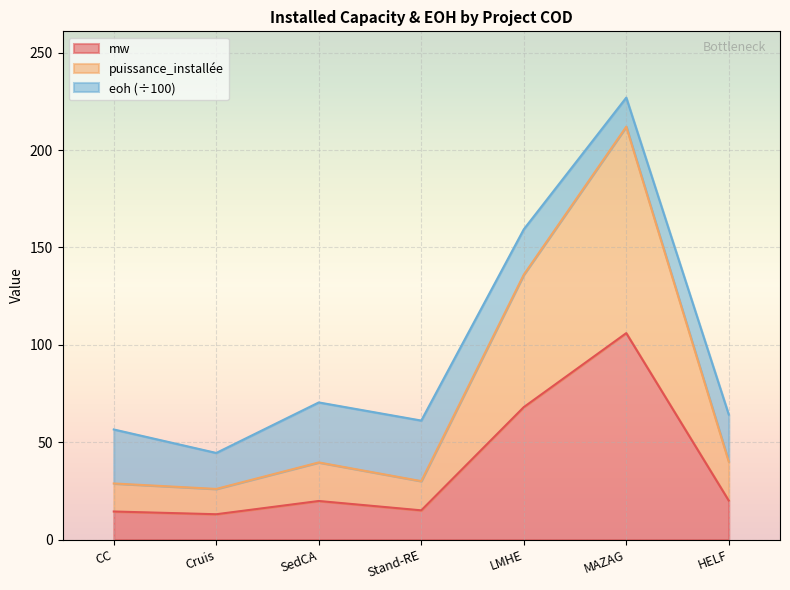

True or false: mw and puissance_installée cross at least once.

False